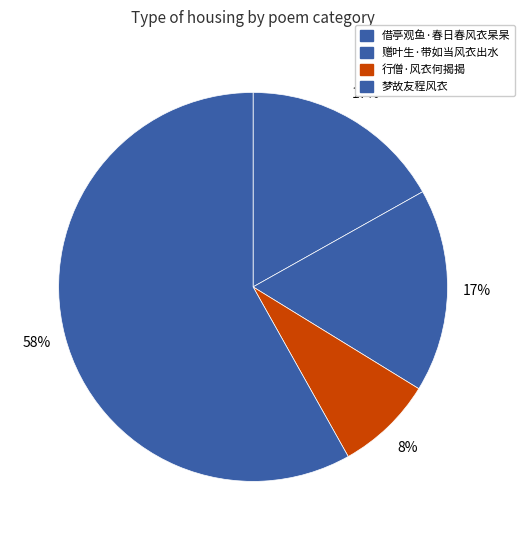

How many segments does this pie chart have?

4